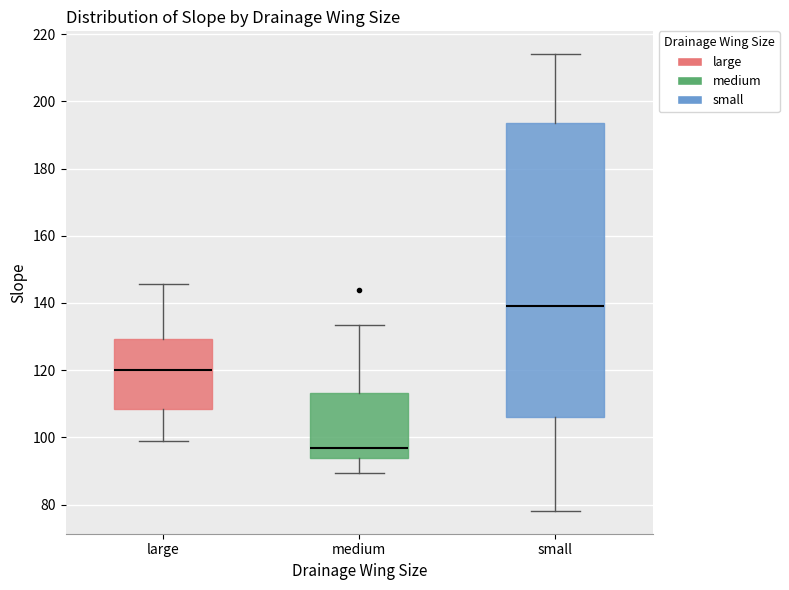

Where is the lower edge of the box for small on the y-axis? The values are not printed on the chart, so give them approximately, as read against the axis.

106